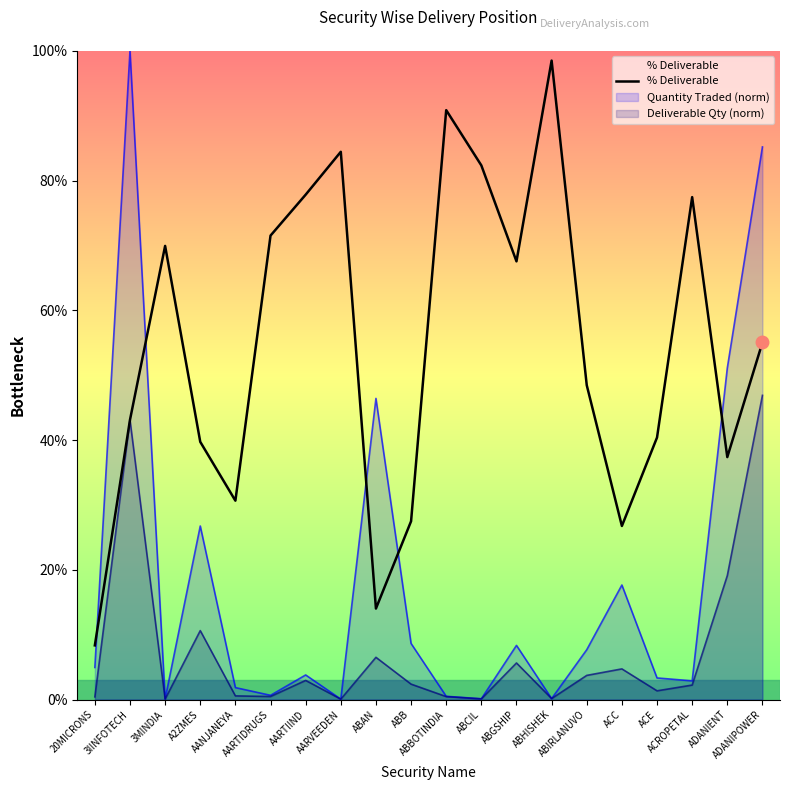

At which category does the data reach its first local peak?

3MINDIA